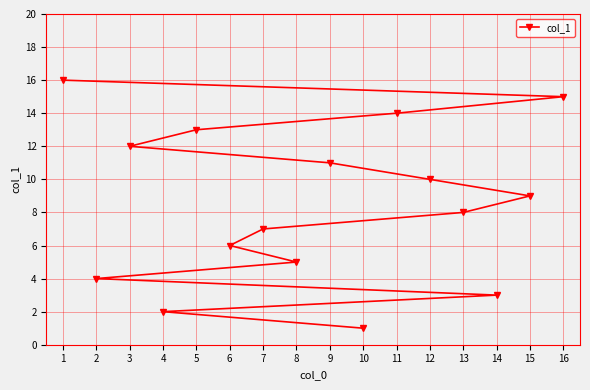

Reading left to right, extract all data points from this chart.

1=16	2=4	3=12	4=2	5=13	6=6	7=7	8=5	9=11	10=1	11=14	12=10	13=8	14=3	15=9	16=15